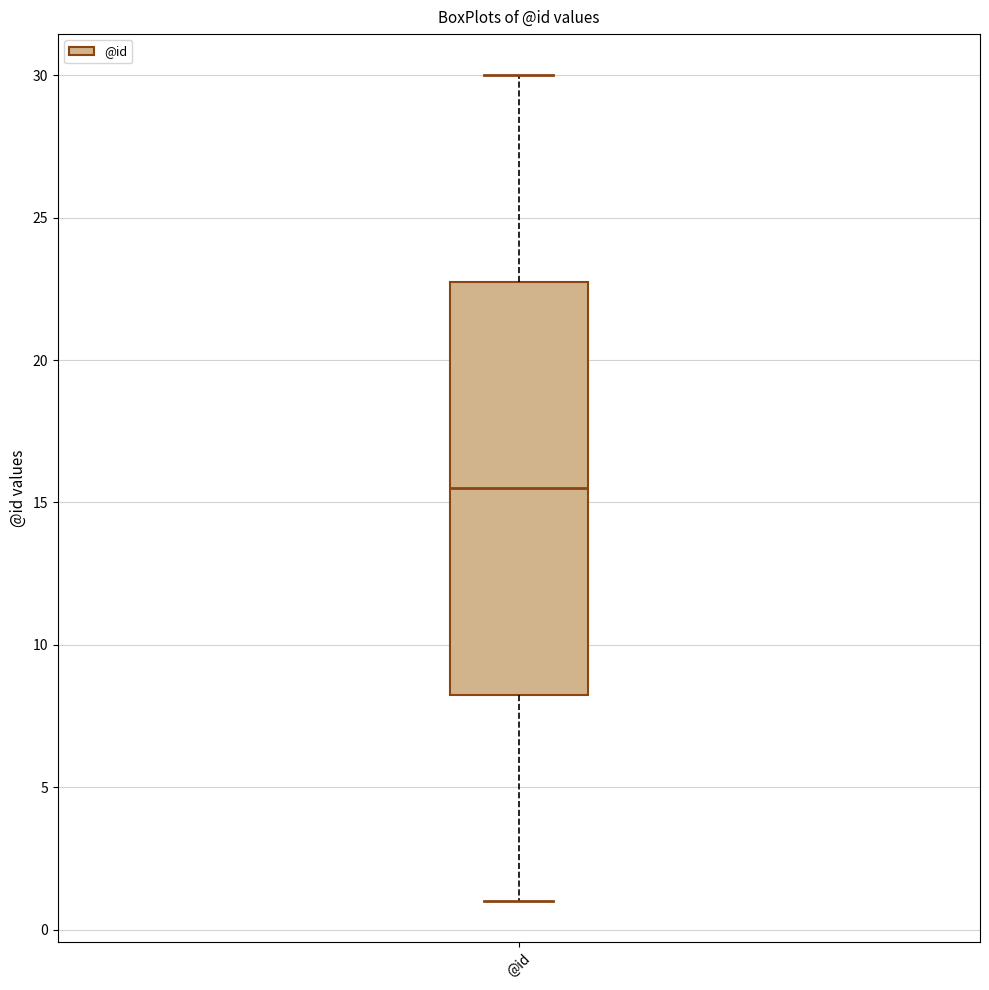

Read this box plot against the y-axis: the position of the median line, the range covered by the box, and the ends of both whiskers. The values are not printed on the chart, so give them approximately, as read against the axis.

median 15.5, box 8.5 to 23.0, whiskers 1.0 to 30.0